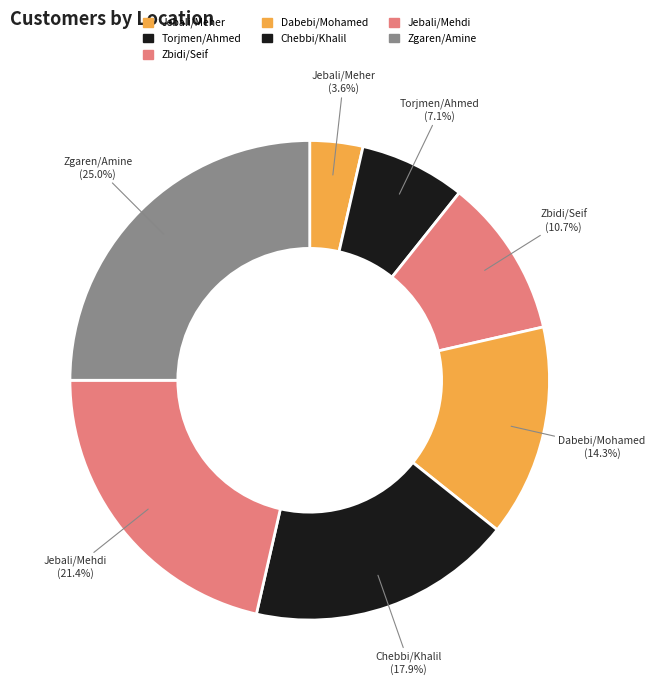

To the nearest percent, what is the difference between the Jebali/Mehdi and Torjmen/Ahmed slice percentages?

14%